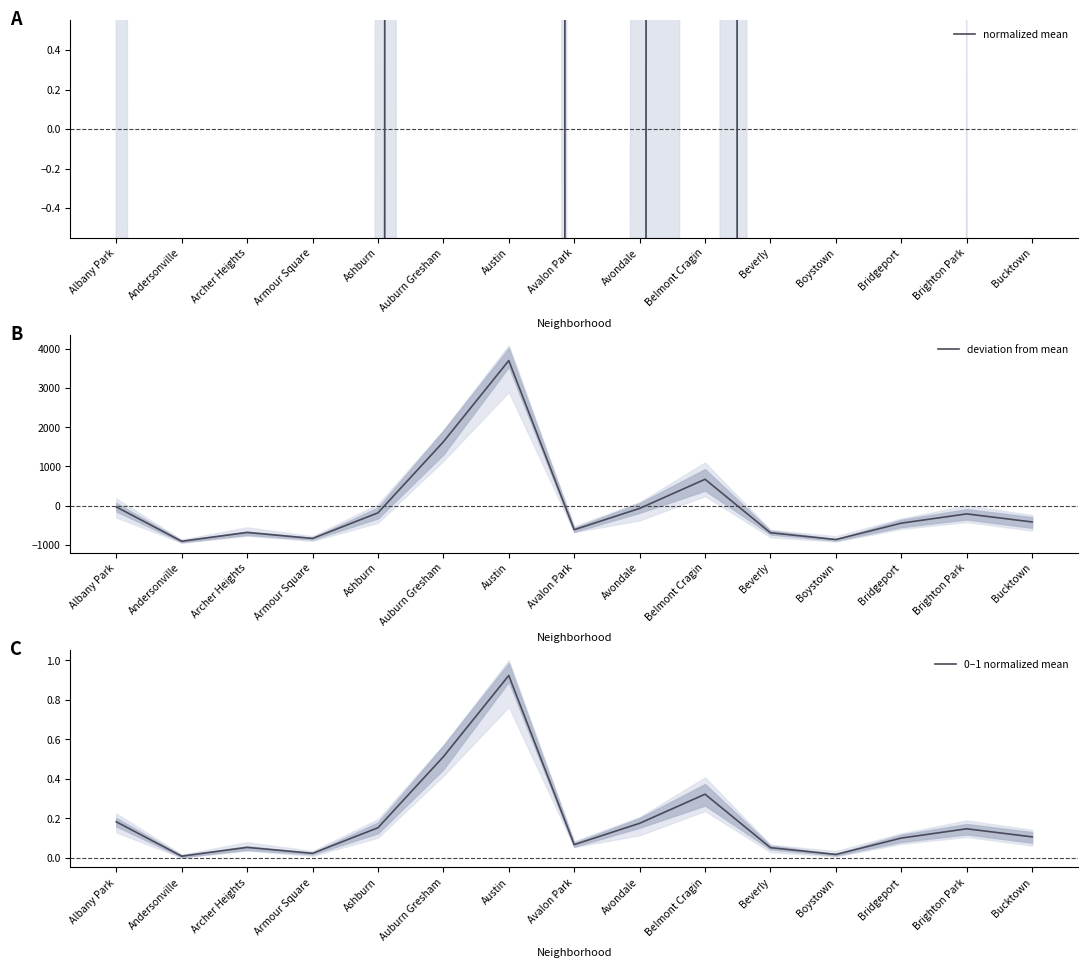

True or false: 0–1 normalized mean and normalized mean cross at least once.

True